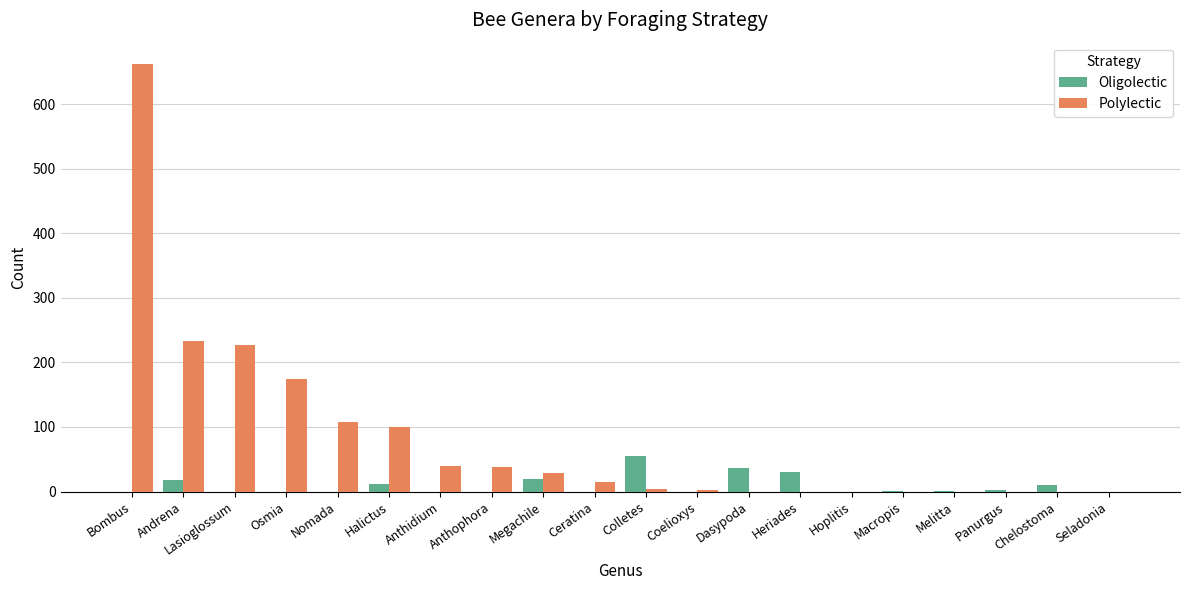

What is the average value of the Polylectic series?

82